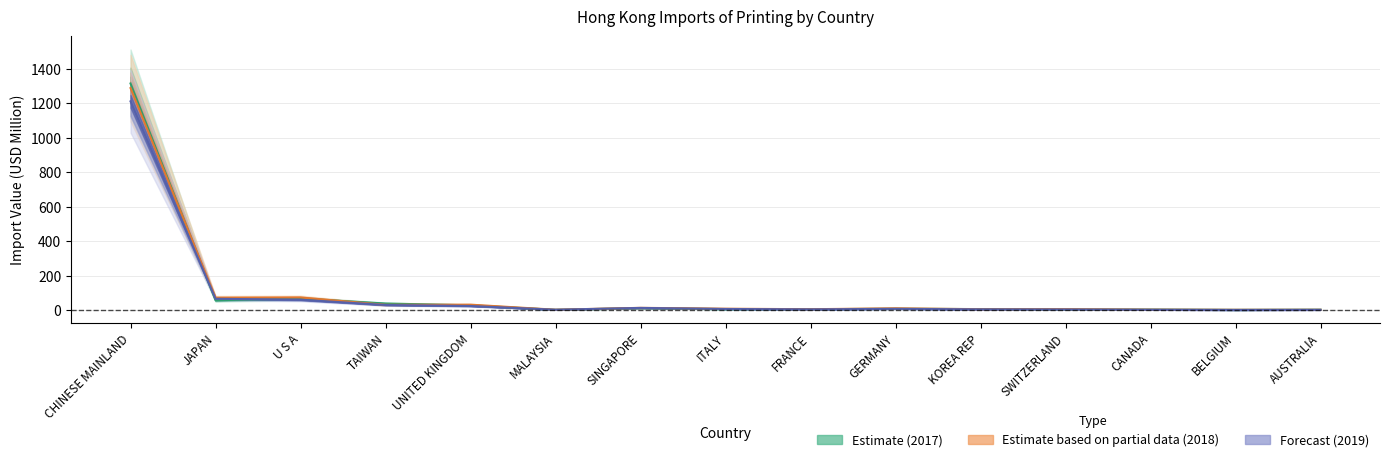

At which category does the chart reach its minimum across all series?

BELGIUM